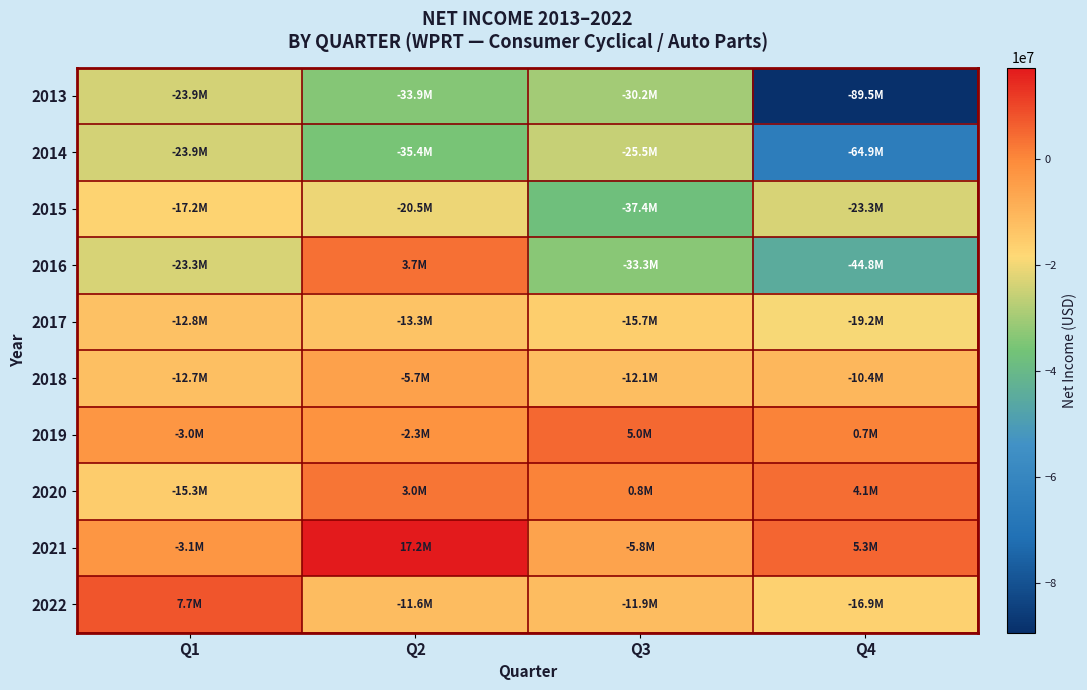

Which series changed the most between Q3 and Q4?

2013